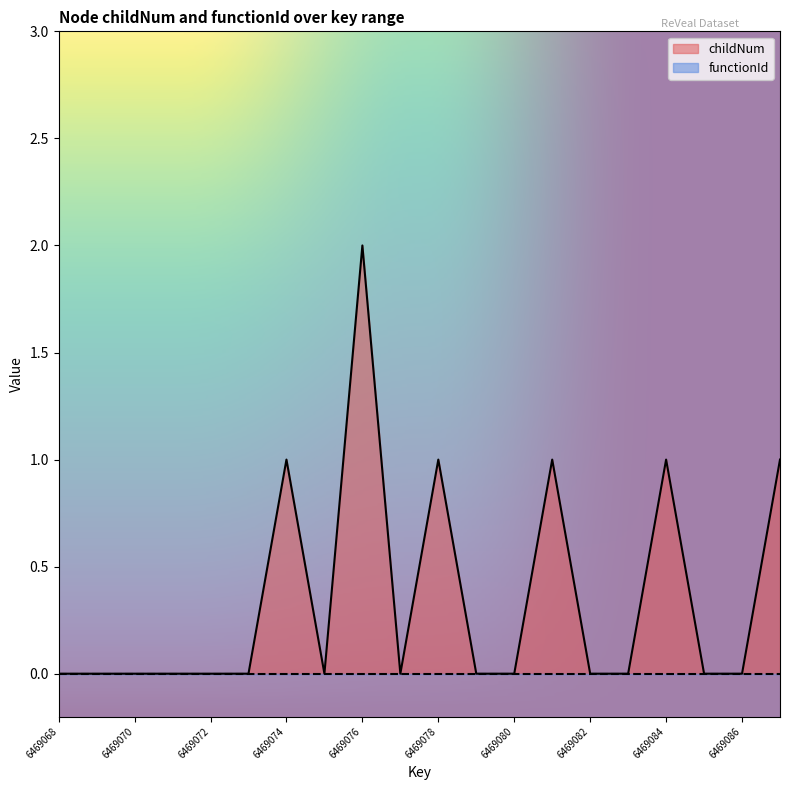

What is the value of the 14th point from the left?

1